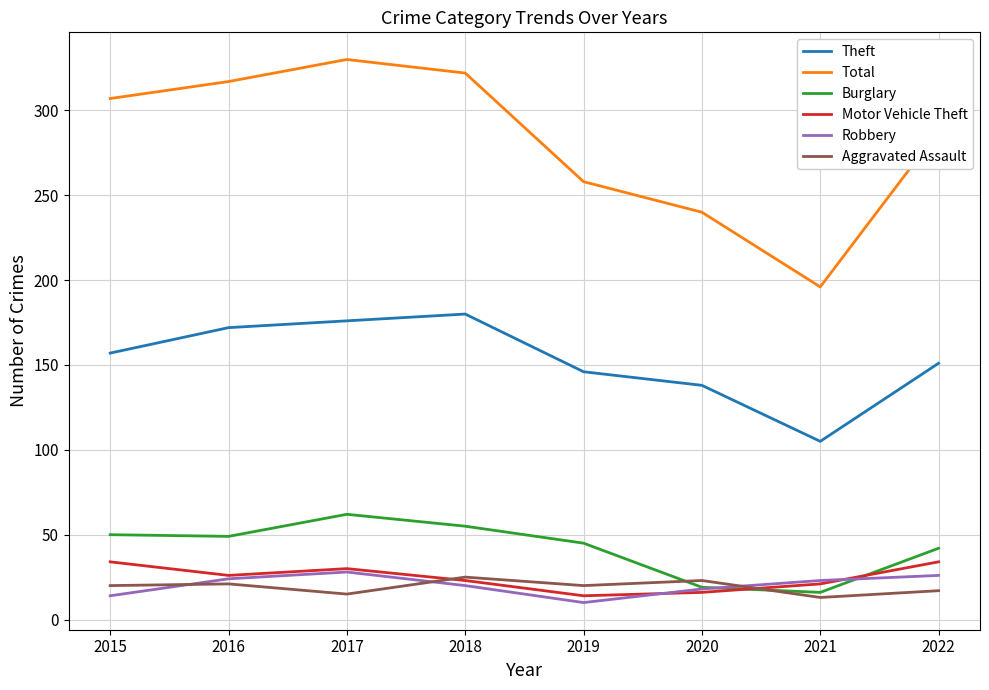

Is it true that Aggravated Assault equals 8 at 2019?

False